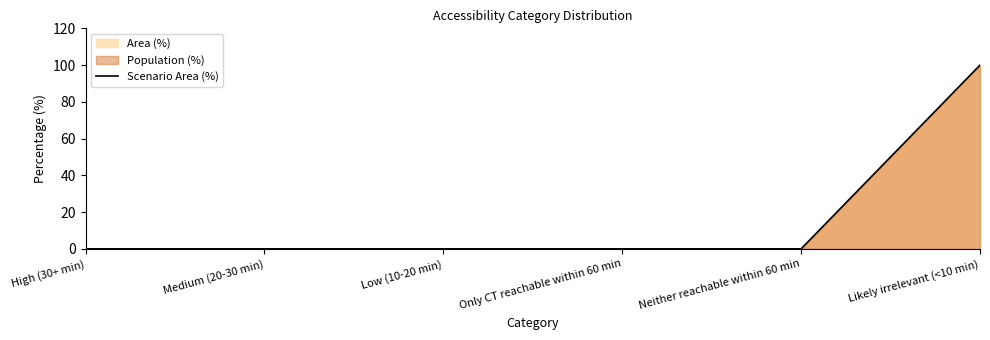

Reading left to right, what are all the values shown in this chart?

High (30+ min)=0	Medium (20-30 min)=0	Low (10-20 min)=0	Only CT reachable within 60 min=0	Neither reachable within 60 min=0	Likely irrelevant (<10 min)=100